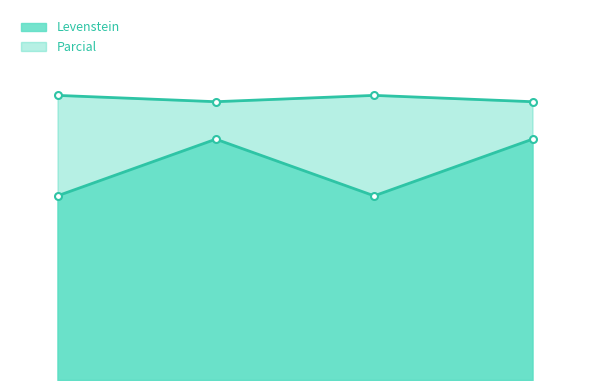

What is the maximum value for Parcial?

81.8